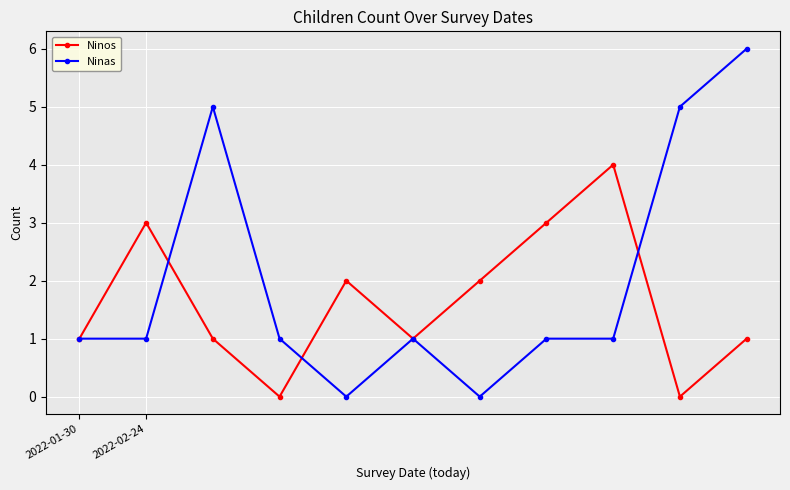

How many series are shown in this chart?

2